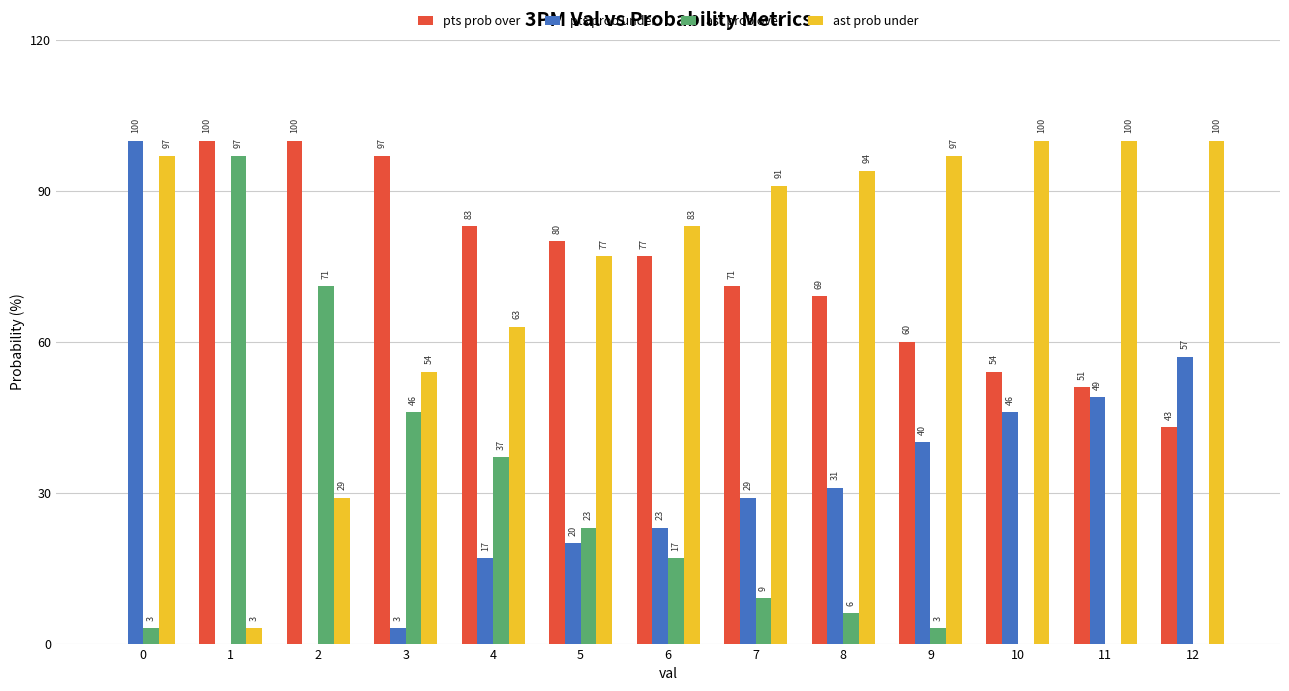

True or false: ast prob over has a value of 9 at 7.

True